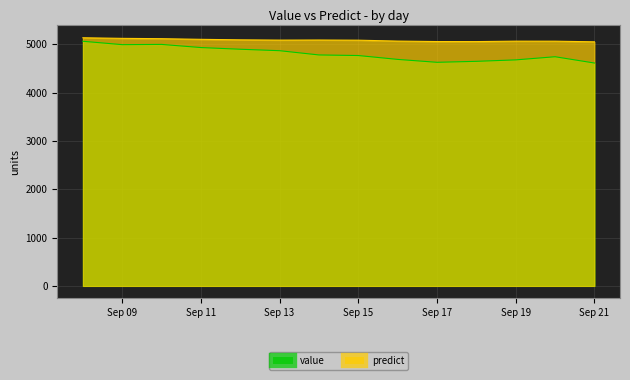

Is it true that value equals 2690.0 at 1983-09-20?

False